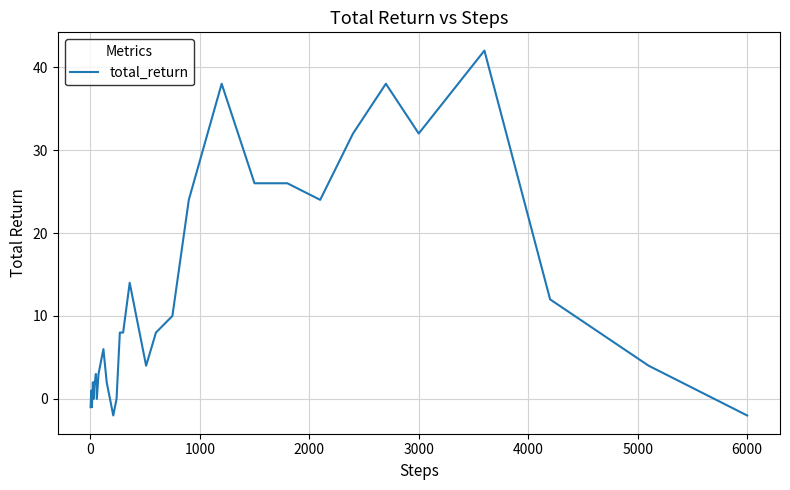

Is it true that the value at 3000 is 32?

True